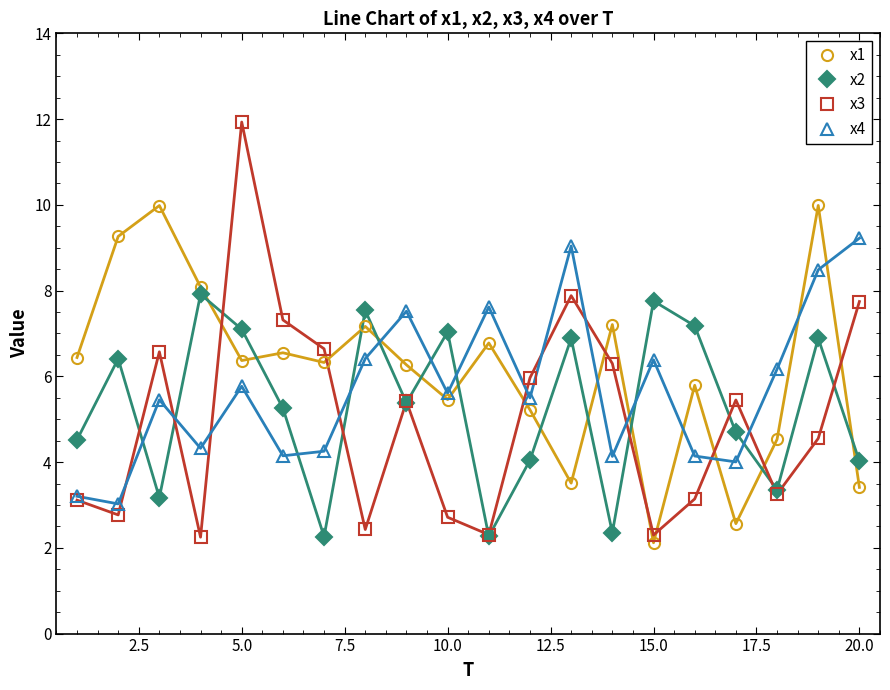

How many values in the x4 series exceed 5?

12